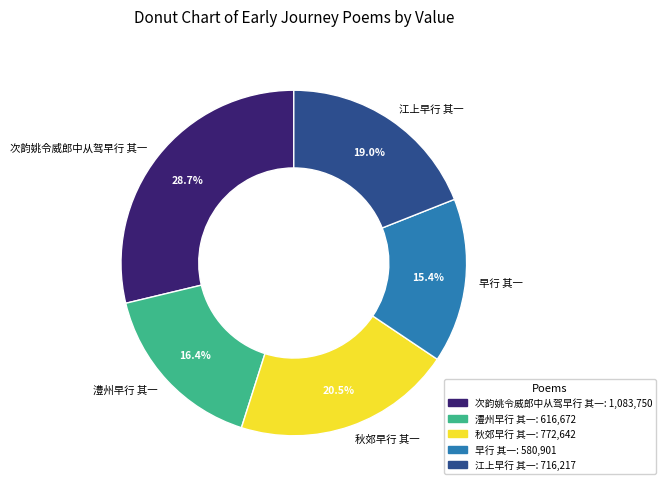

Which category has the biggest portion of the pie?

次韵姚令威郎中从驾早行 其一